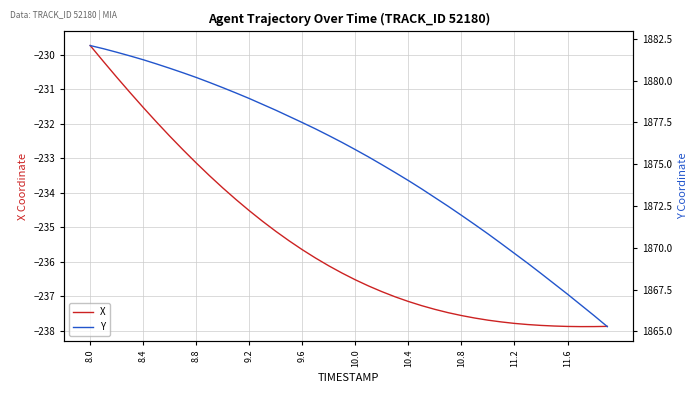

Is this an area chart (filled region under the line)?

No